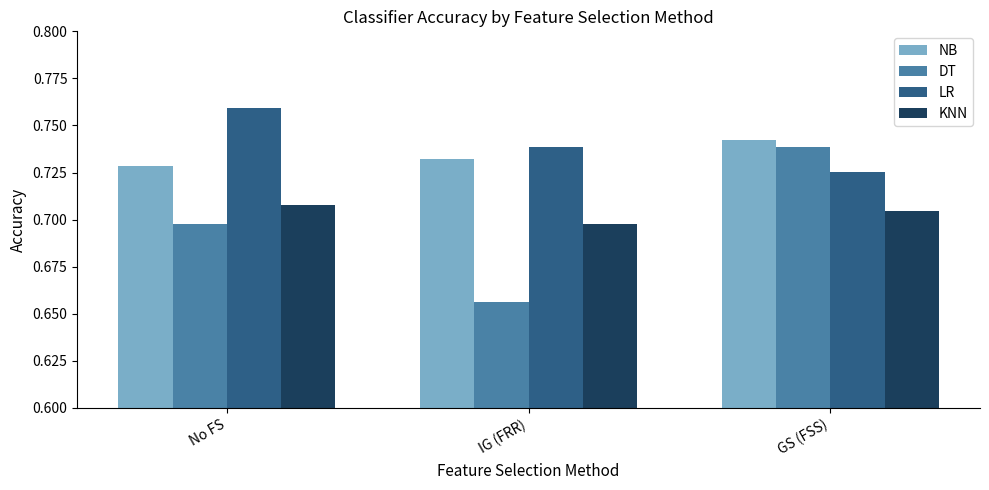

The NB series shows 0.3 at No FS. True or false?

False